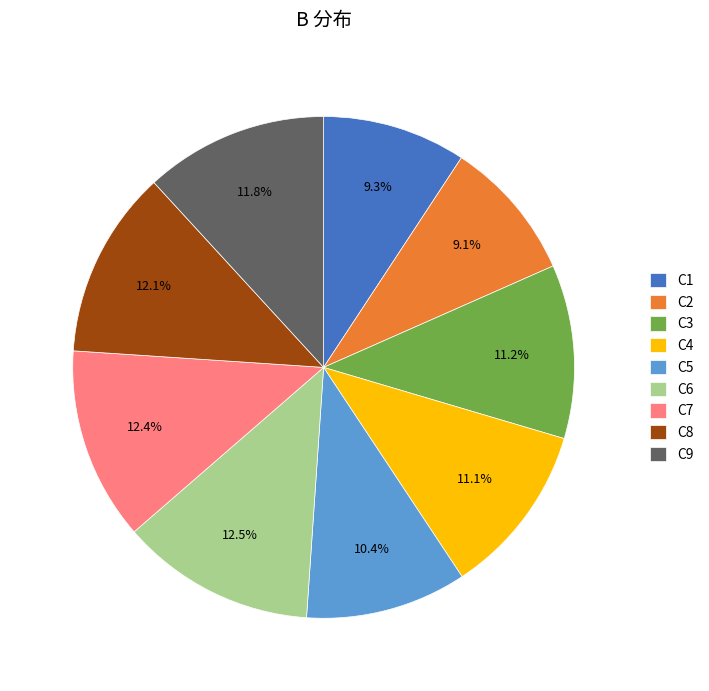

Count the number of slices in the pie.

9